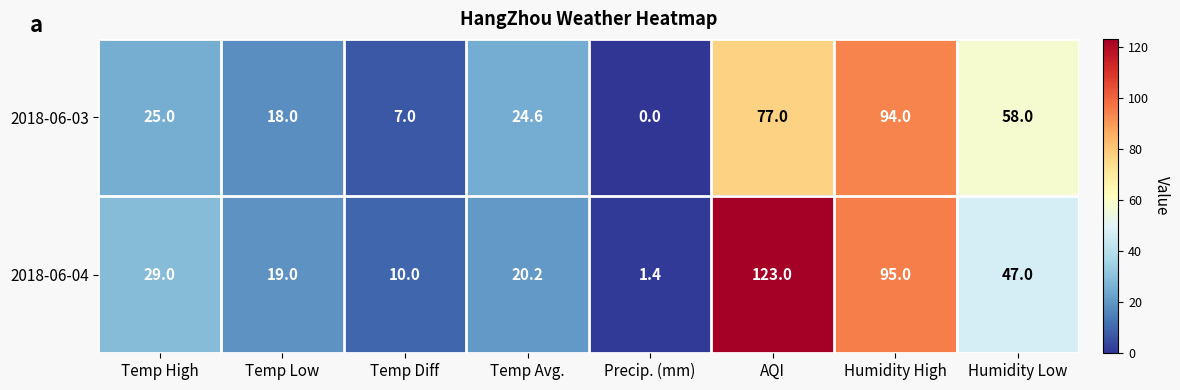

Which series has the largest range (max minus min)?

2018-06-04